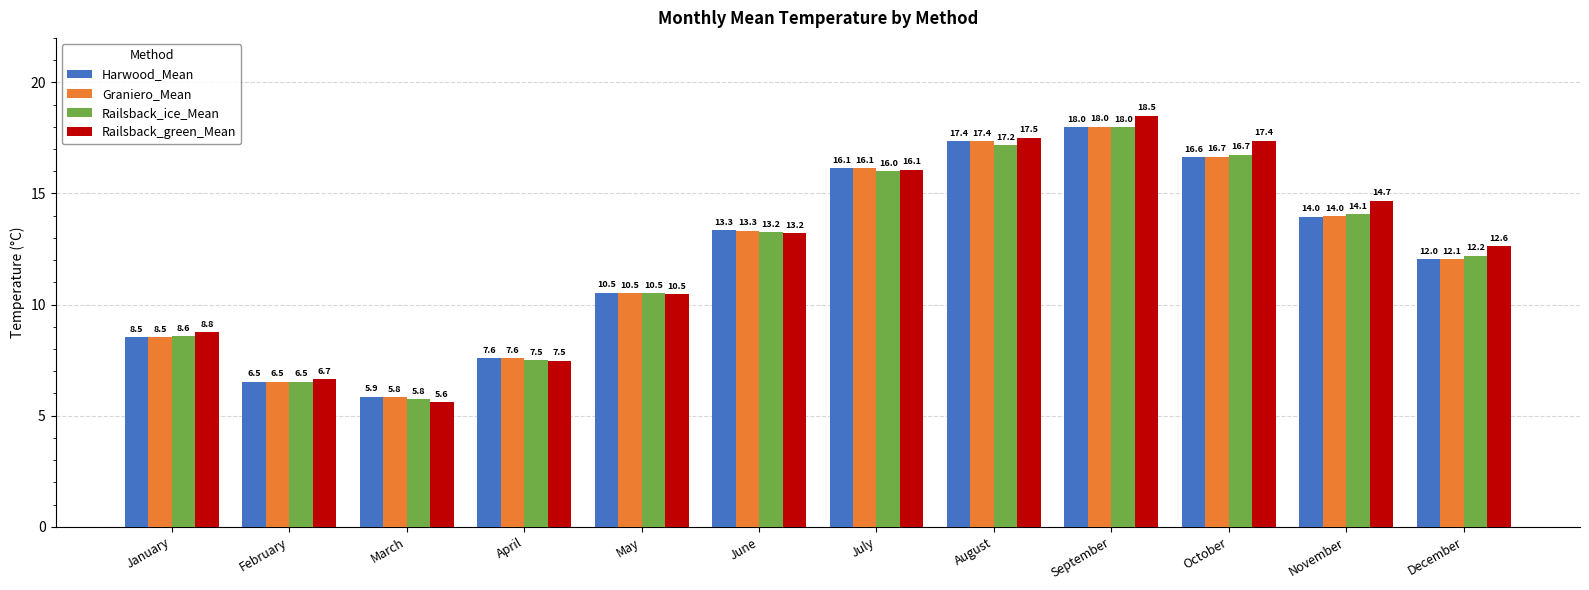

What is the difference between the maximum and minimum values in the Harwood_Mean series?

12.1